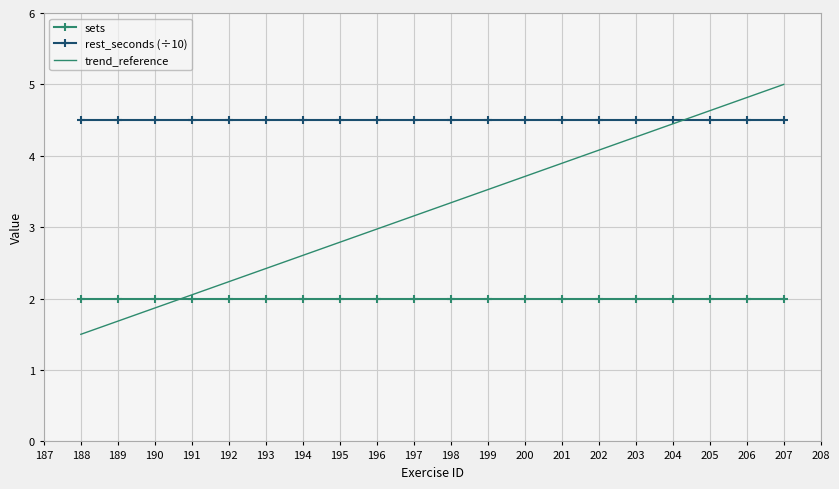

What is the difference between the trend_reference values at 202 and 193?

1.7